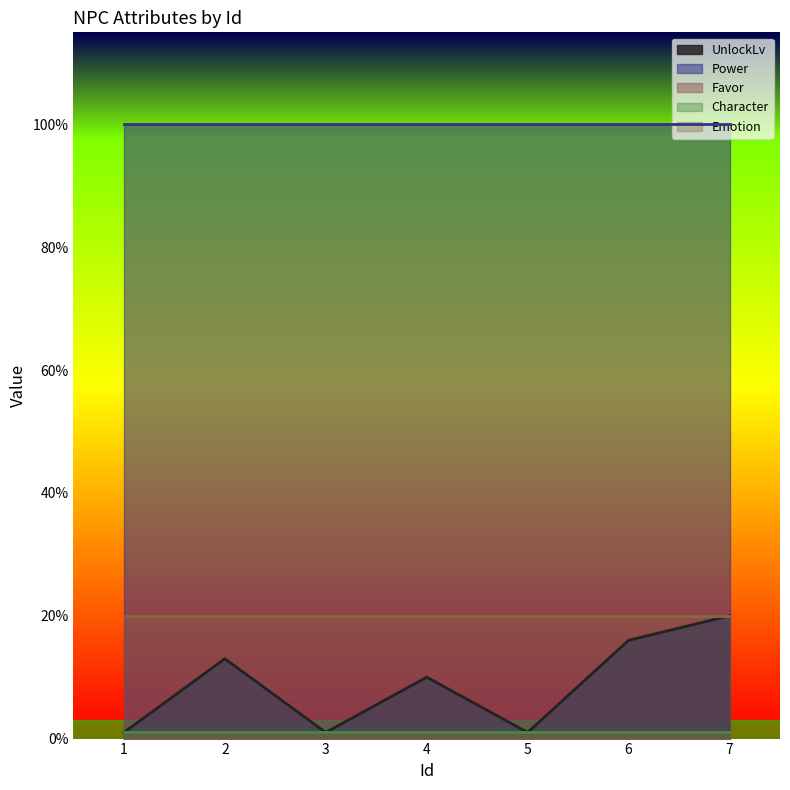

At which label does Favor reach its peak?

1